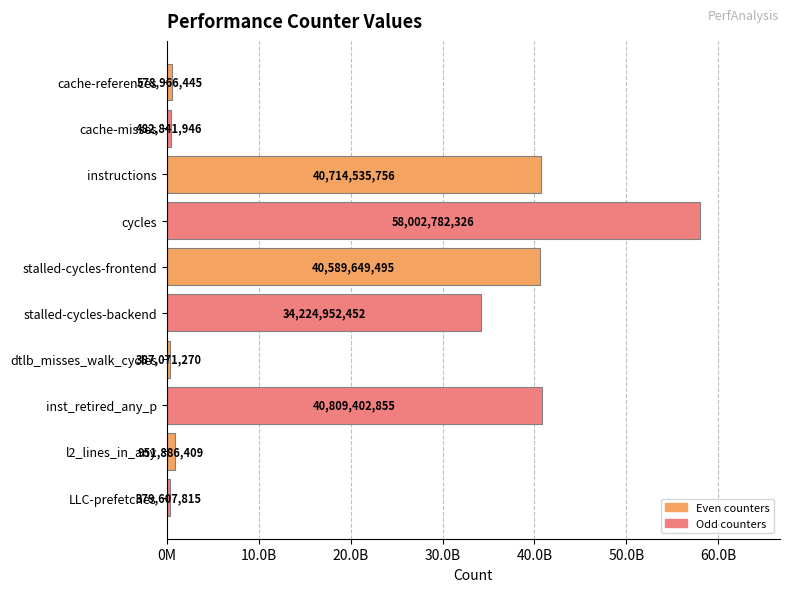

List the labels in order of value, smallest first.

LLC-prefetches, dtlb_misses_walk_cycles, cache-misses, cache-references, l2_lines_in_any, stalled-cycles-backend, stalled-cycles-frontend, instructions, inst_retired_any_p, cycles